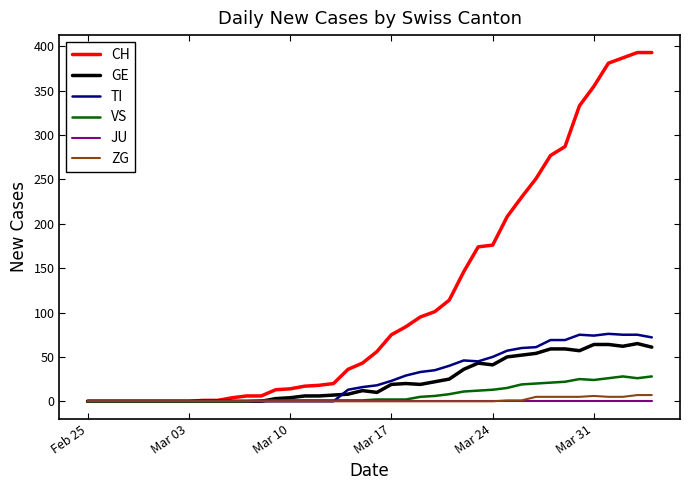

Which series has the largest range (max minus min)?

CH